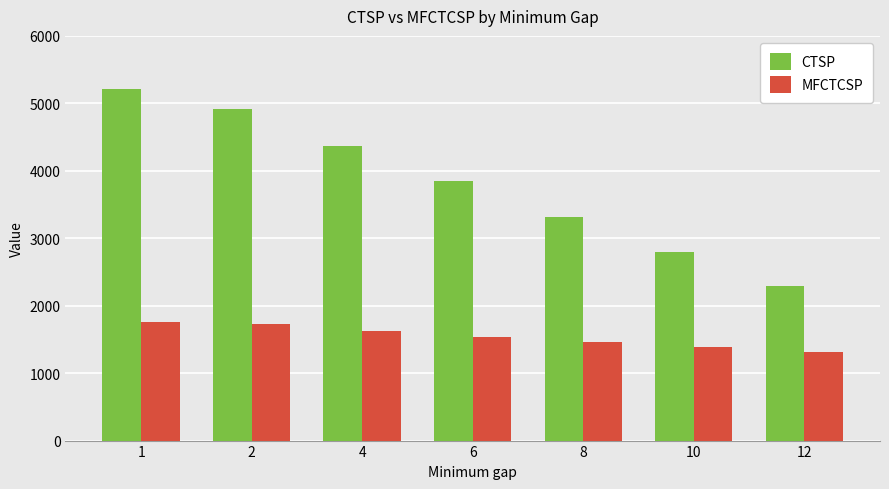

At which label does MFCTCSP reach its minimum?

12